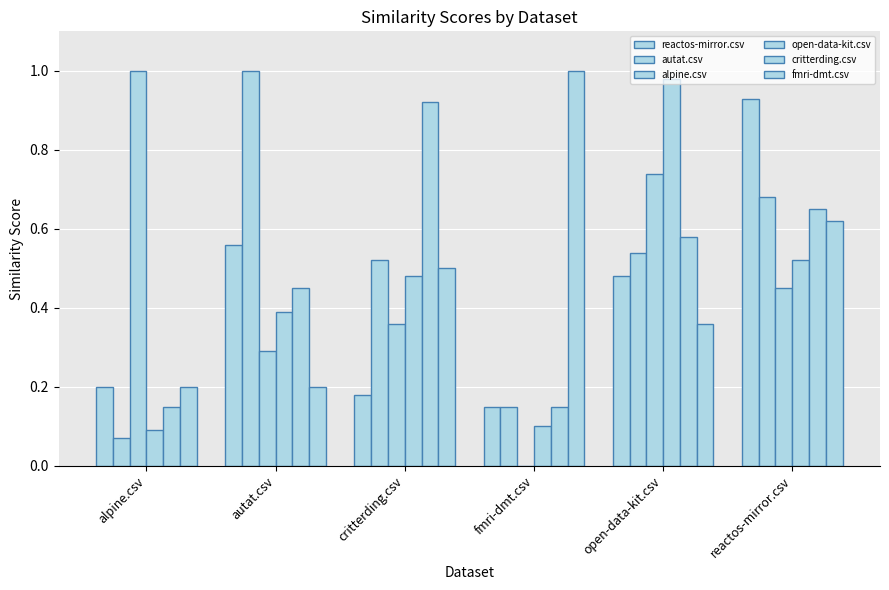

The autat.csv series shows 1.1 at reactos-mirror.csv. True or false?

False